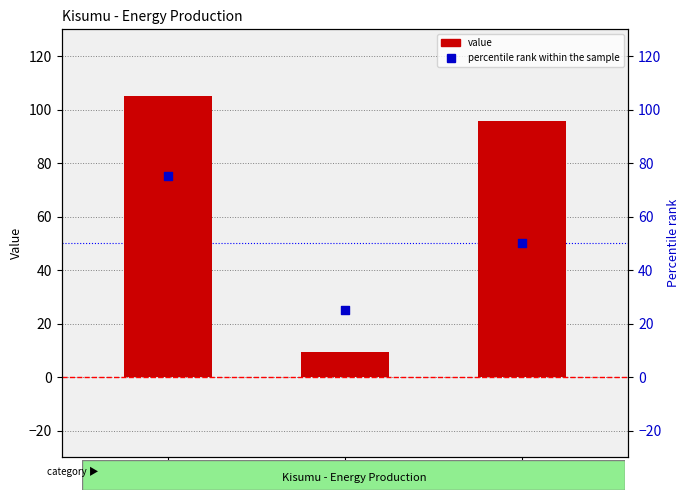

What are all the series names shown in the legend?

value, percentile rank within the sample